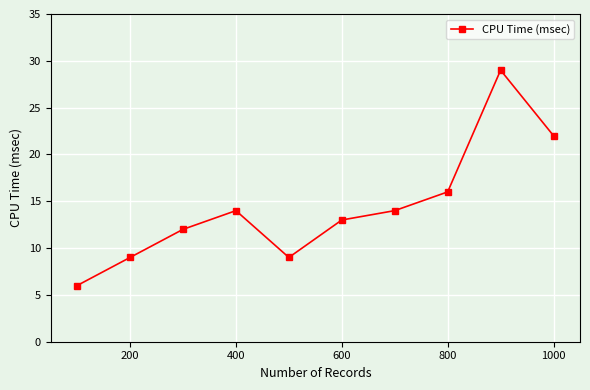

What is the value of the 5th point from the left?

9